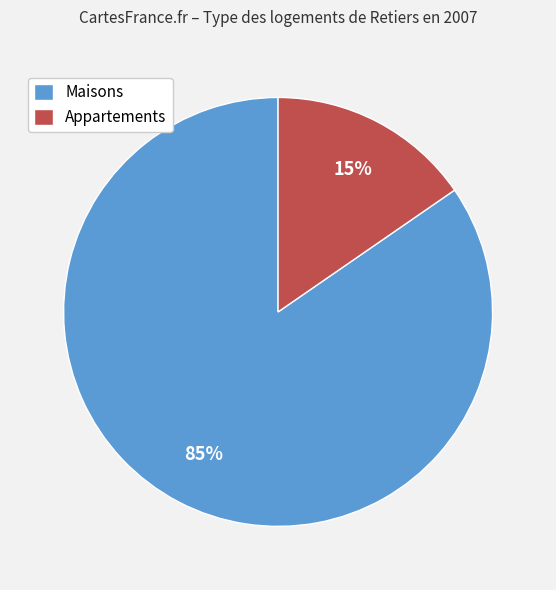

What percentage is the Appartements slice, to the nearest percent?

15%